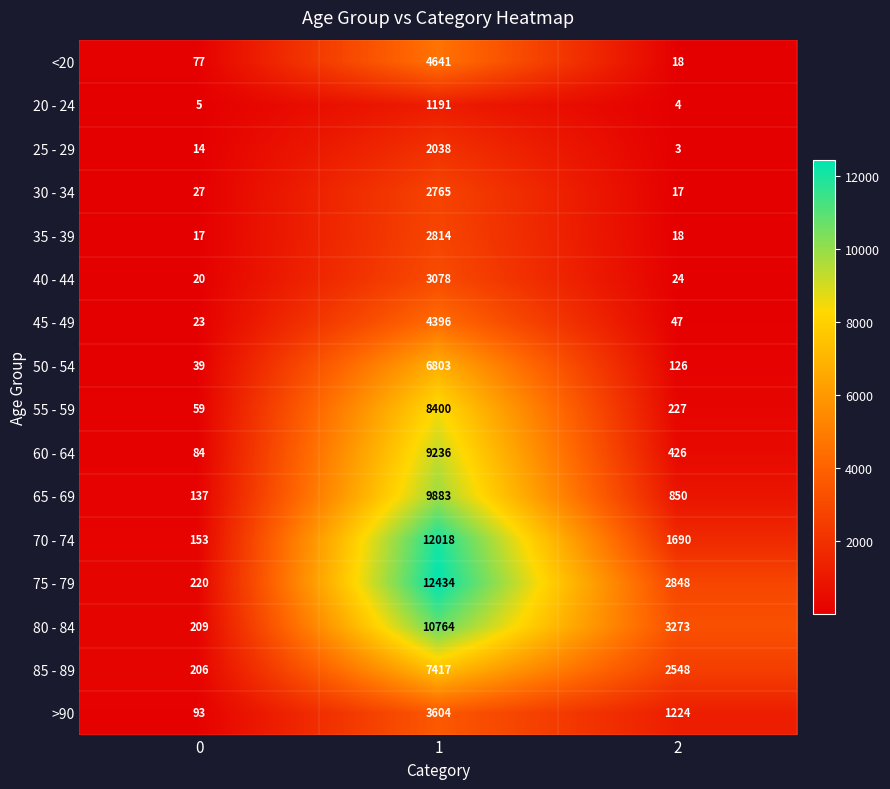

At which category does the chart reach its peak across all series?

1